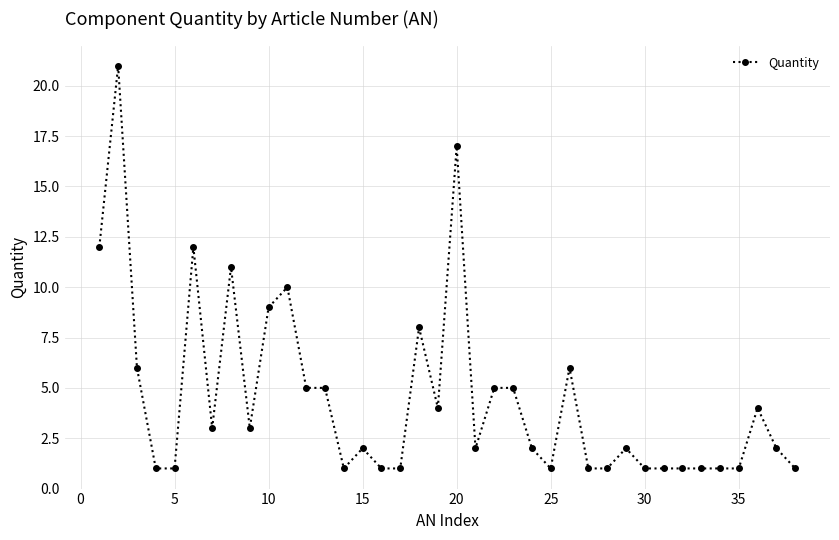

Does the chart have visible grid lines?

Yes